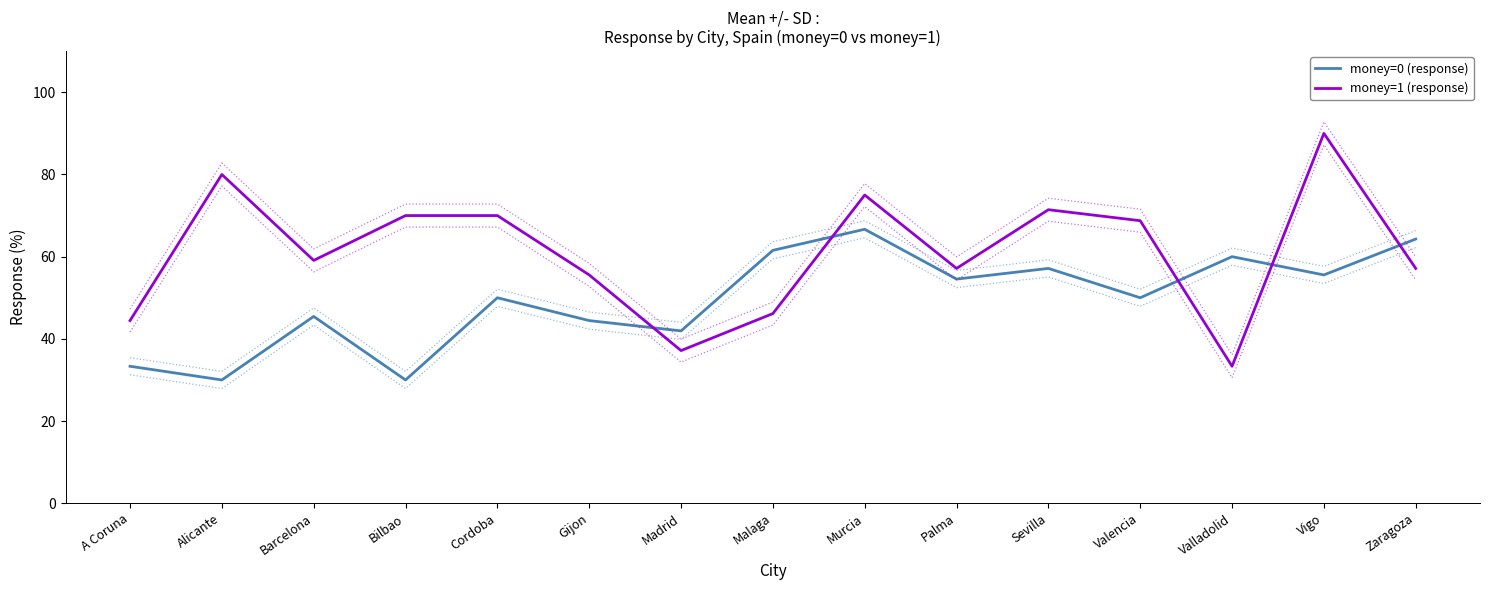

Between which two adjacent categories do money=0 (response) and money=1 (response) first intersect?

Gijon and Madrid